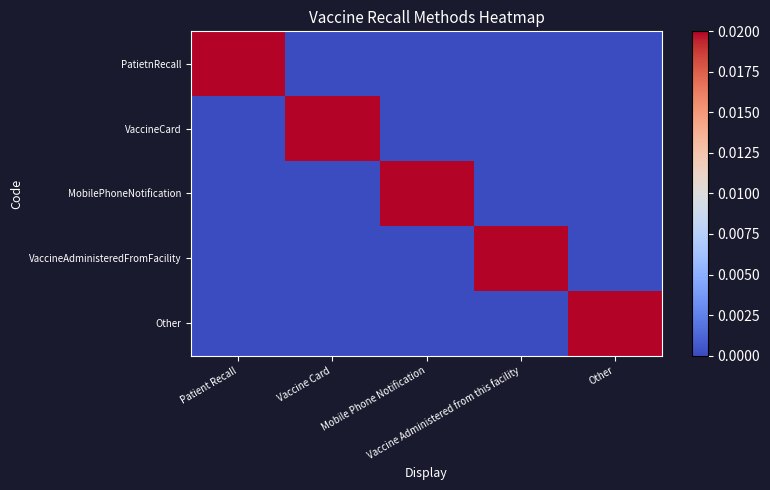

How many series are shown in this chart?

5